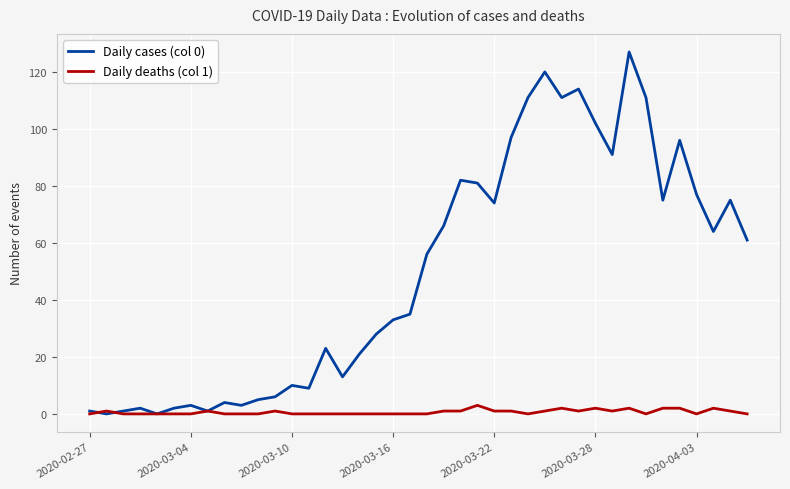

Which series has the widest spread of values?

Daily cases (col 0)